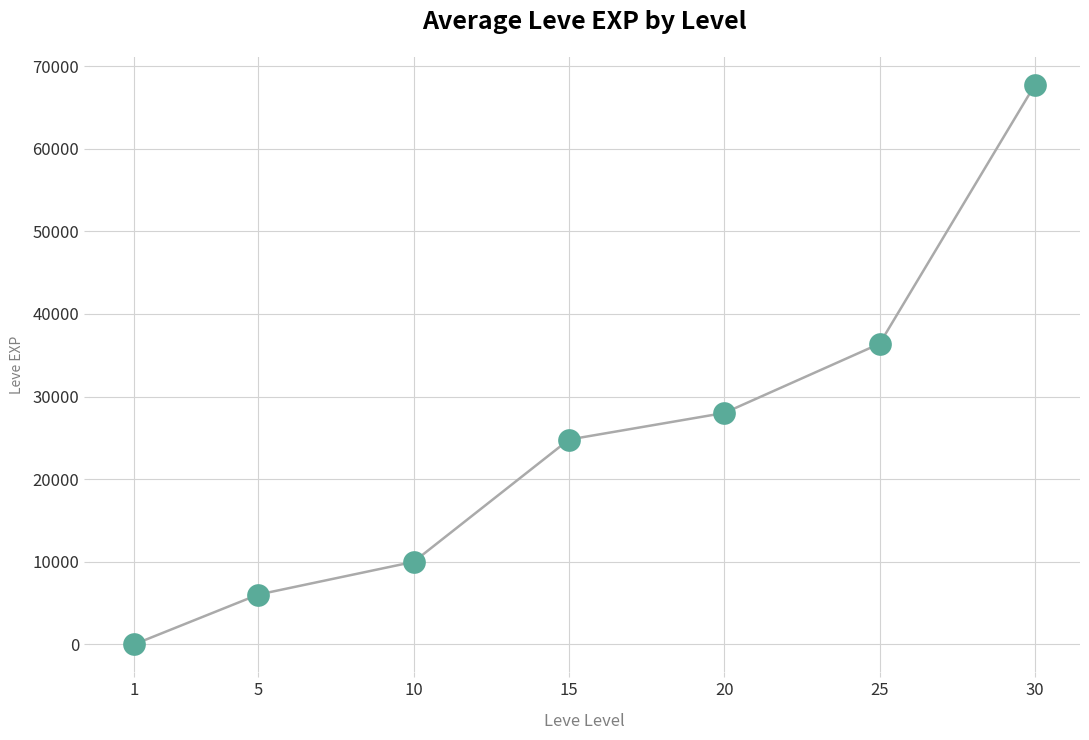

Which has a higher value, 30 or 25?

30